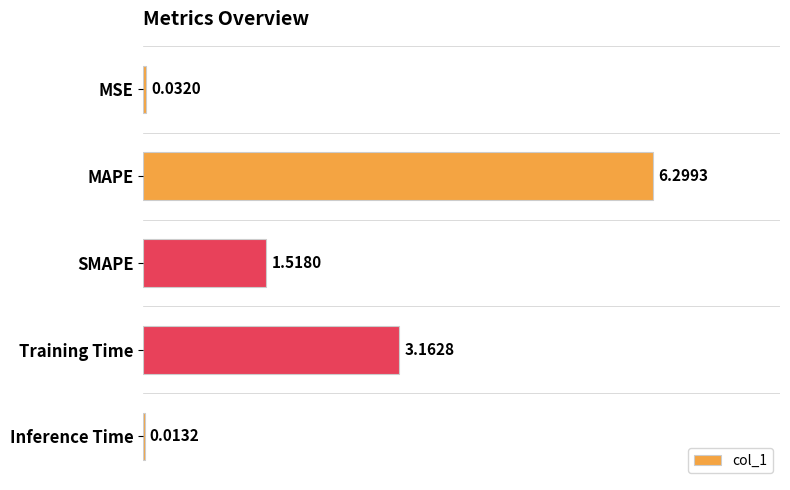

Which label corresponds to the largest value in the chart?

MAPE